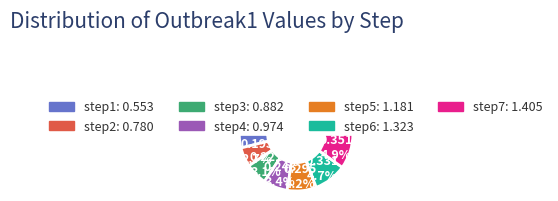

To the nearest percent, what is the difference between the largest and smallest slice percentages?

12%